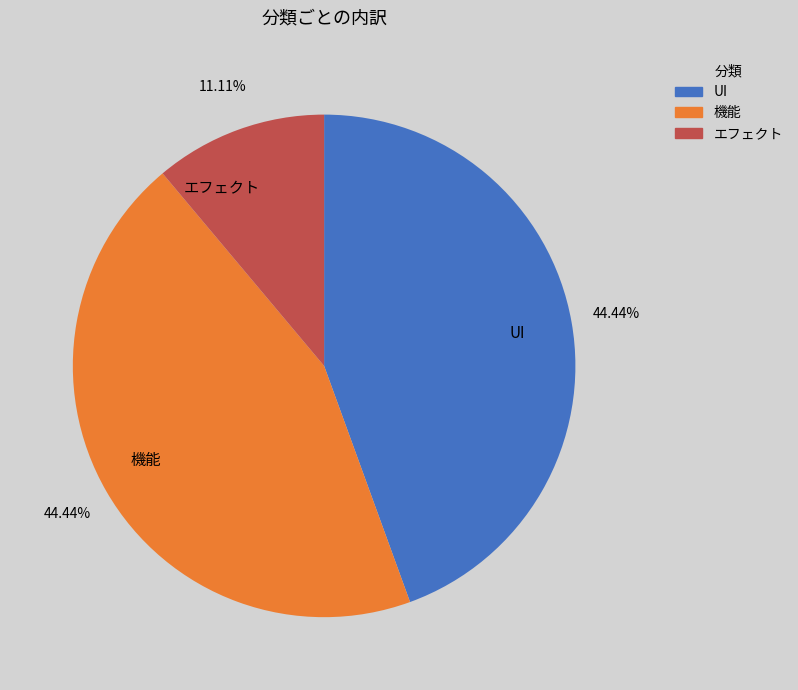

Does any single category account for the majority?

No